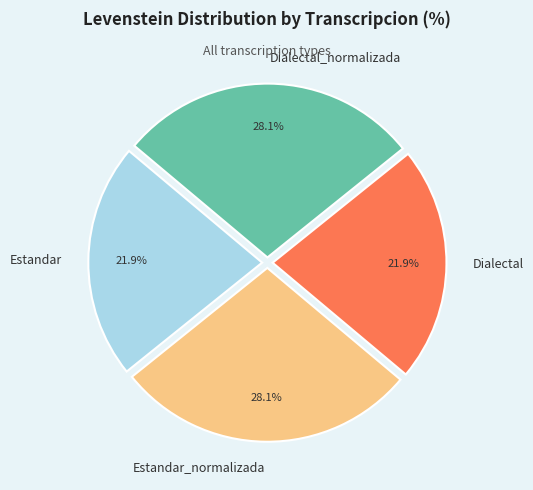

Count the number of slices in the pie.

4